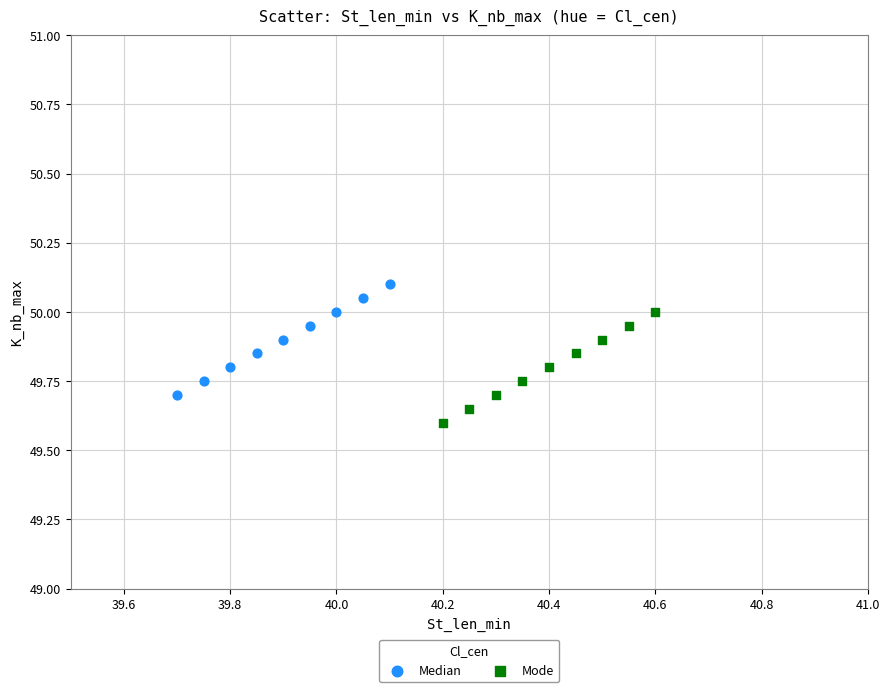

Which series contains the highest Y value?

Median